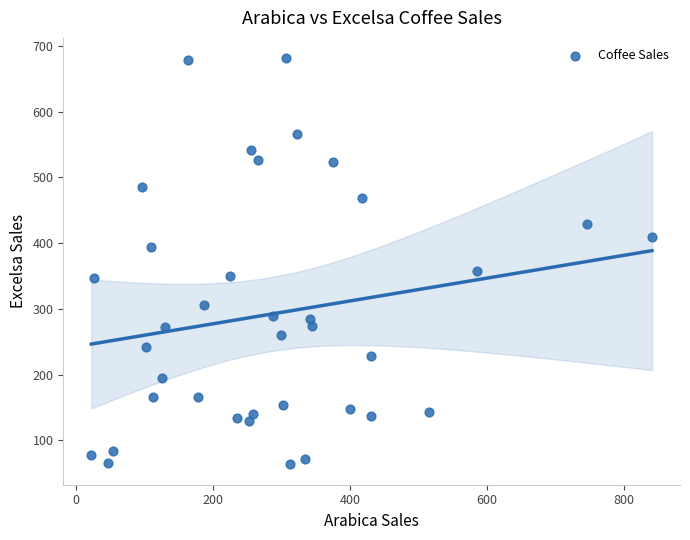

What is the range of Y values (max minus min)?

617.8